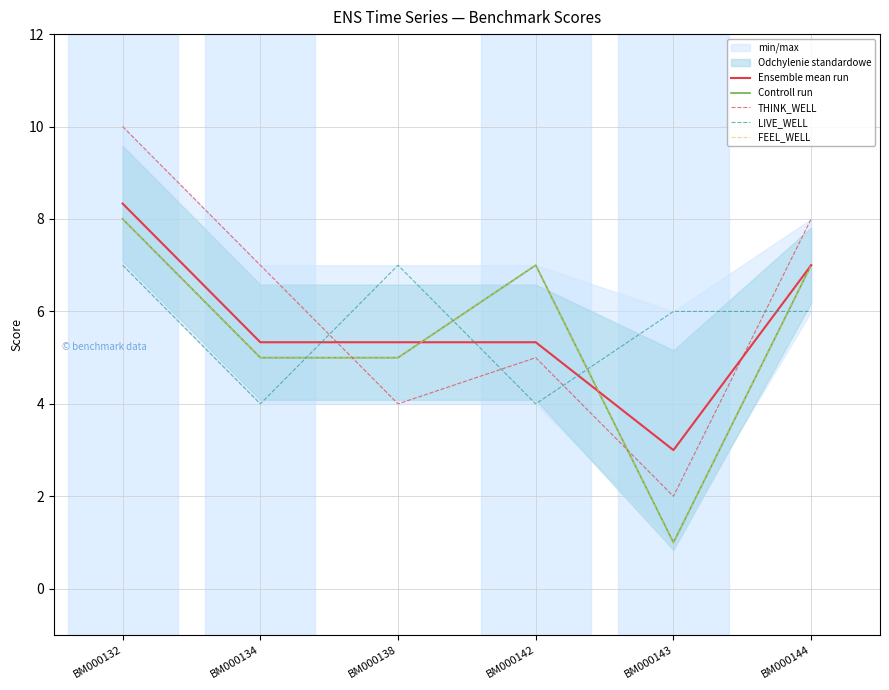

Reading right to left, transcribe all the data shown in this chart.

Ensemble mean run: 7.0	3.0	5.3	5.3	5.3	8.3
Controll run: 7.0	1.0	7.0	5.0	5.0	8.0
THINK_WELL: 8.0	2.0	5.0	4.0	7.0	10.0
LIVE_WELL: 6.0	6.0	4.0	7.0	4.0	7.0
FEEL_WELL: 7.0	1.0	7.0	5.0	5.0	8.0